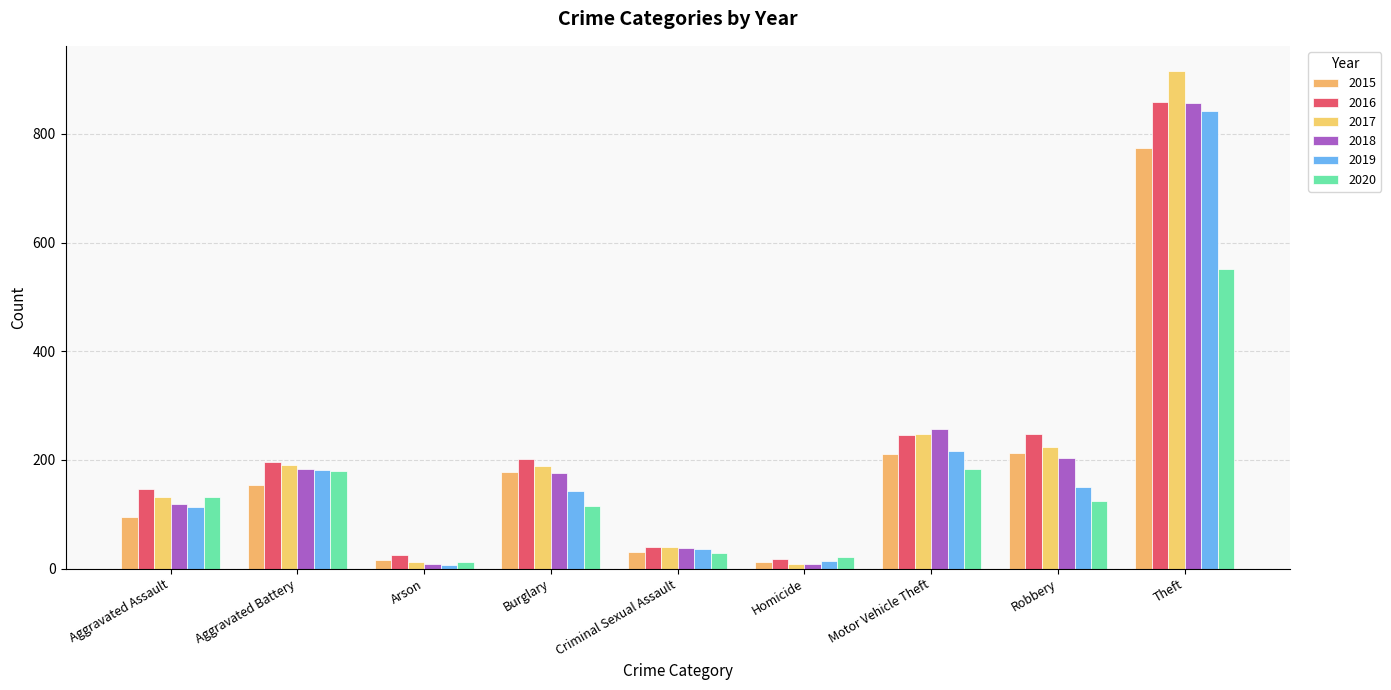

Reading left to right, transcribe all the data shown in this chart.

2015: 95	154	15	178	31	13	211	212	774
2016: 146	196	25	201	39	18	245	247	858
2017: 131	191	12	189	39	8	247	224	916
2018: 119	183	8	176	38	8	256	204	856
2019: 113	182	6	143	37	14	216	150	841
2020: 131	180	12	116	28	22	184	124	551